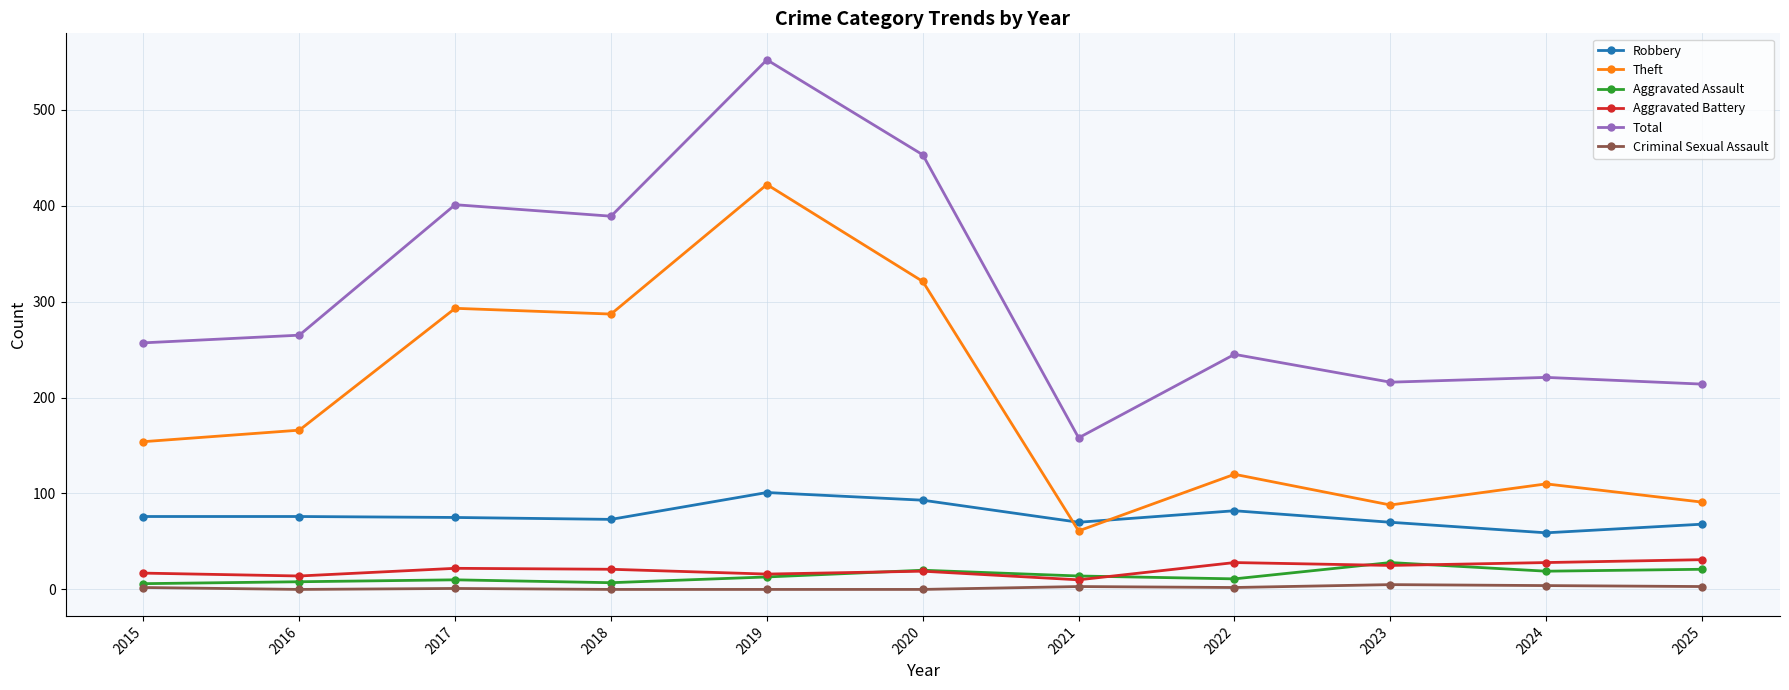

Does the chart display data point markers on the line(s)?

Yes